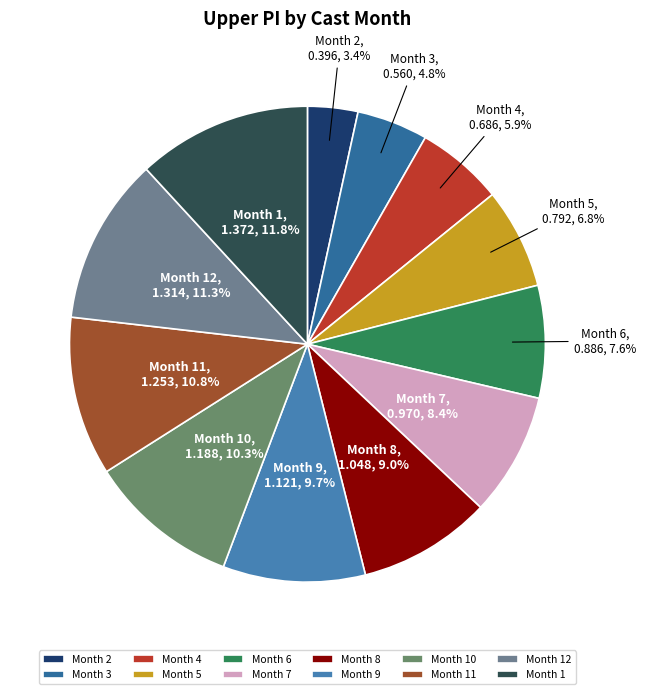

How many segments does this pie chart have?

12